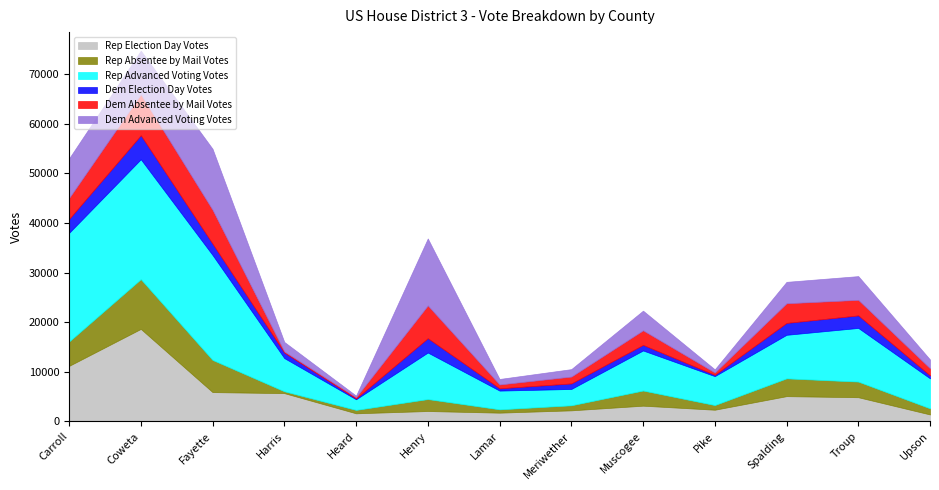

Does the chart display data point markers on the line(s)?

No